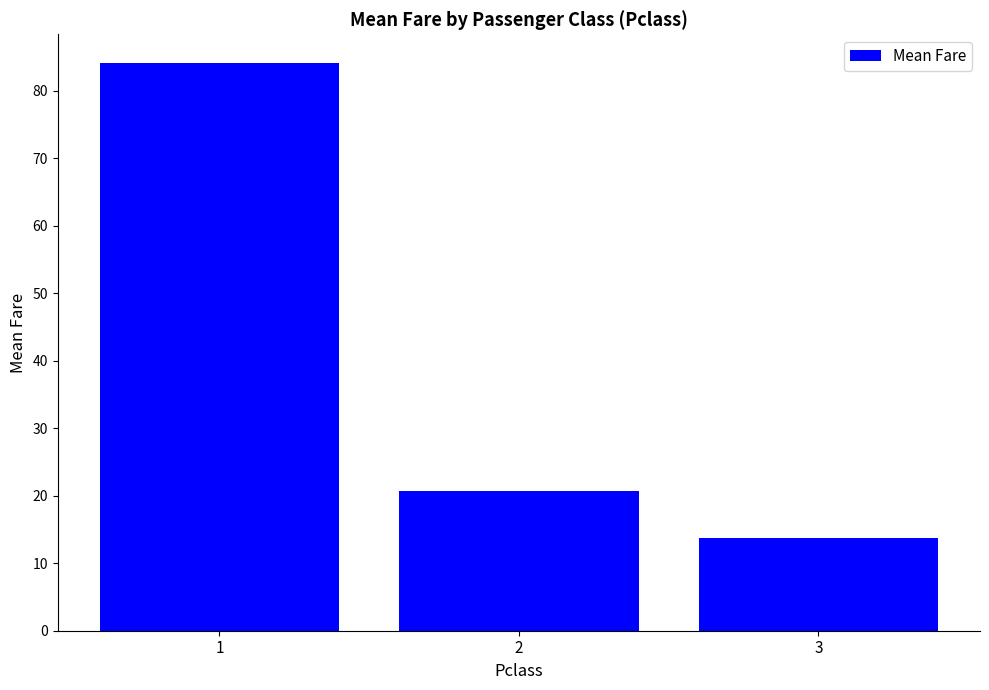

What is the difference between the values at 3 and 1?

70.5